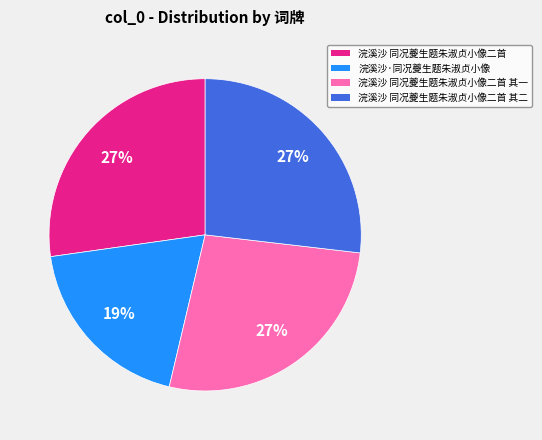

To the nearest percent, what is the difference between the largest and smallest slice percentages?

8%